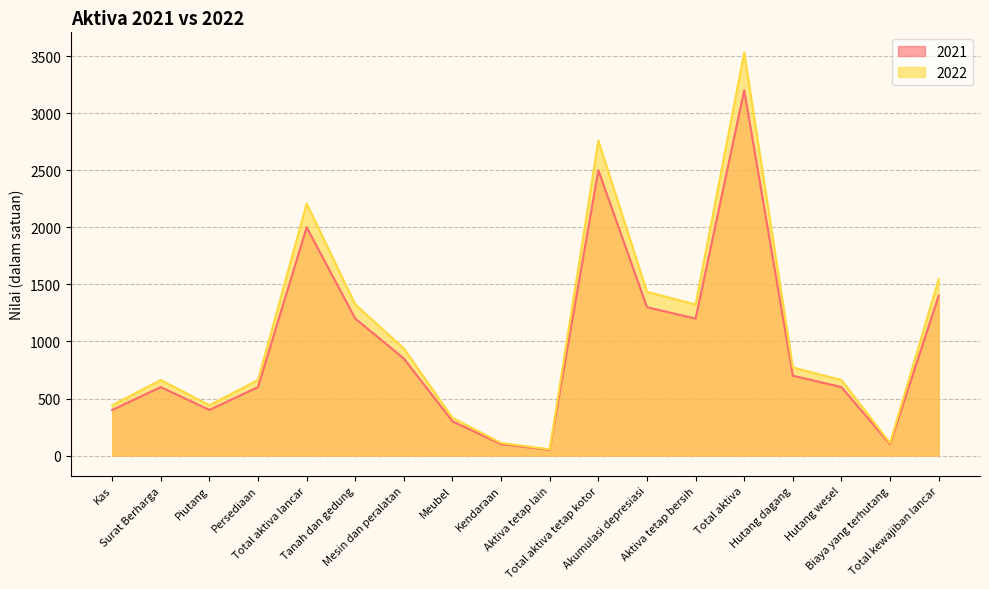

Between Surat Berharga and Tanah dan gedung, which is larger?

Tanah dan gedung